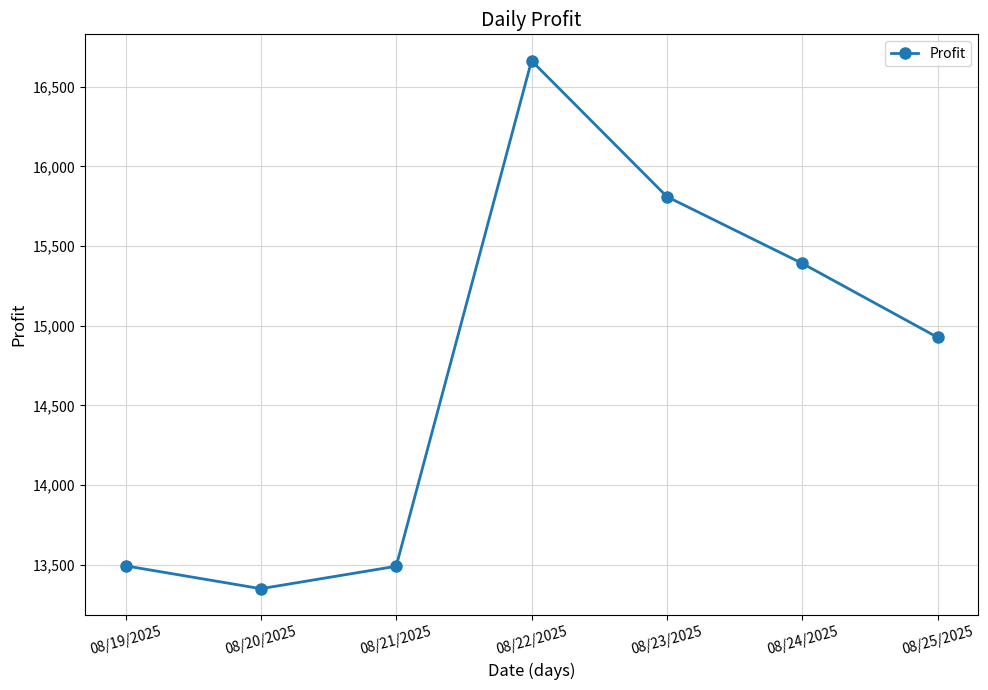

The chart shows a value of 26844.5 at 08/22/2025. True or false?

False